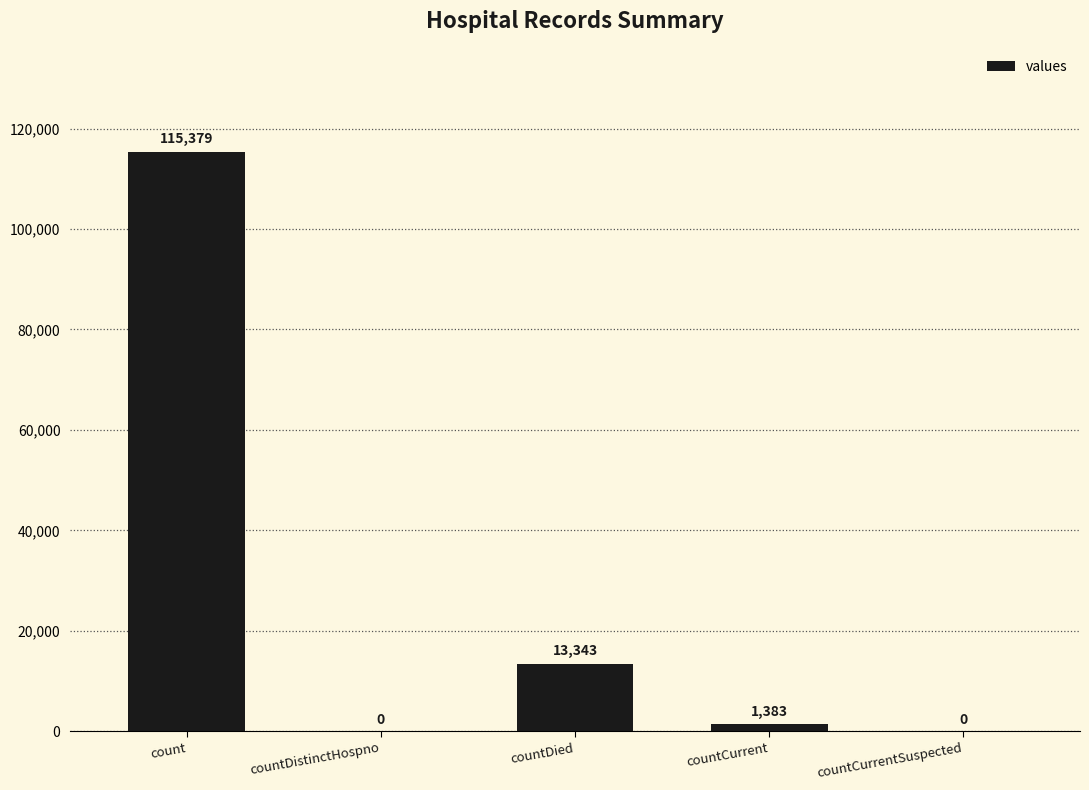

How many values are above zero?

3